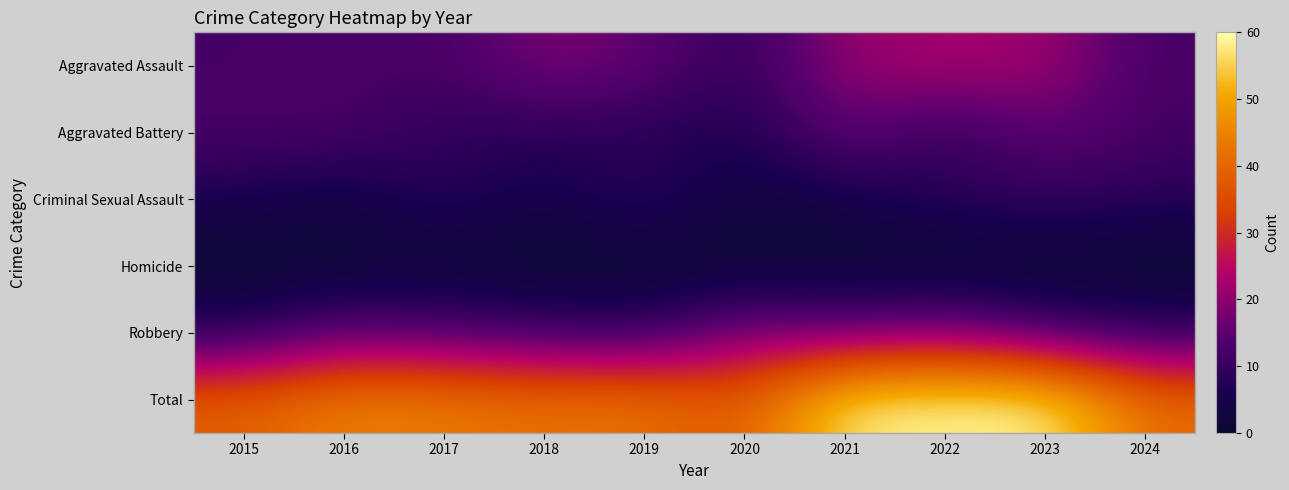

Which series changed the most between 2016 and 2018?

Aggravated Assault